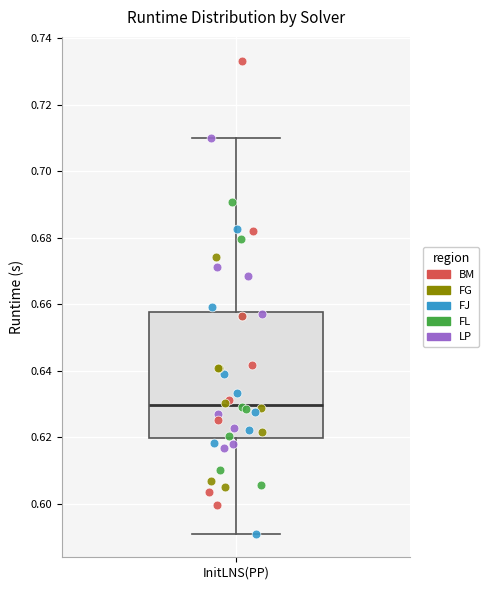

Transcribe this box plot: give where the median line is, the range the box spans, and where the two whiskers end, as read against the y-axis. The values are not printed on the chart, so give them approximately, as read against the axis.

median 0.630, box 0.620 to 0.658, whiskers 0.590 to 0.710